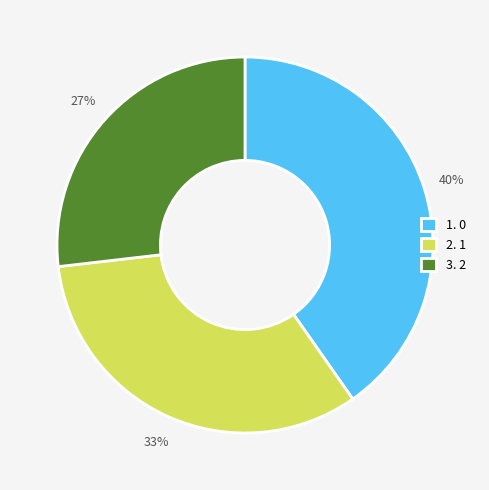

Is 2. 1 the majority of the pie?

No